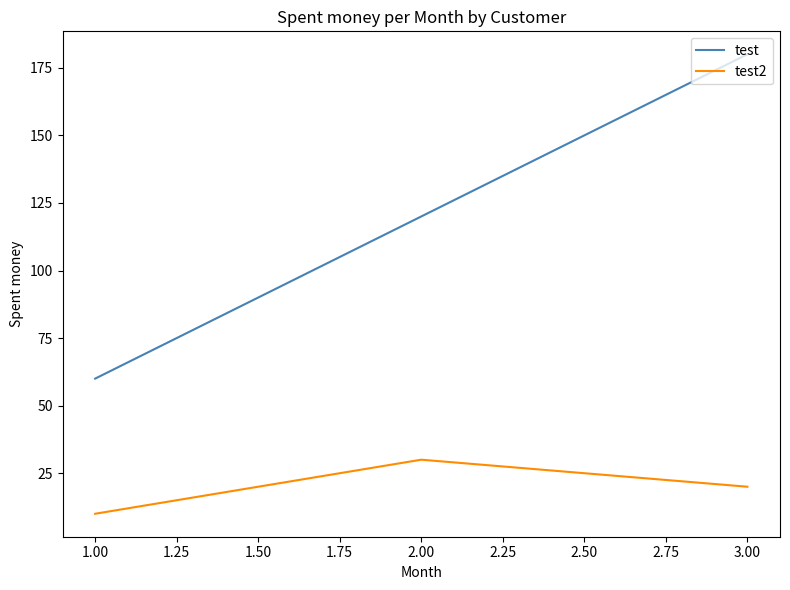

What is the difference between the test2 values at 1.00 and 2.00?

20